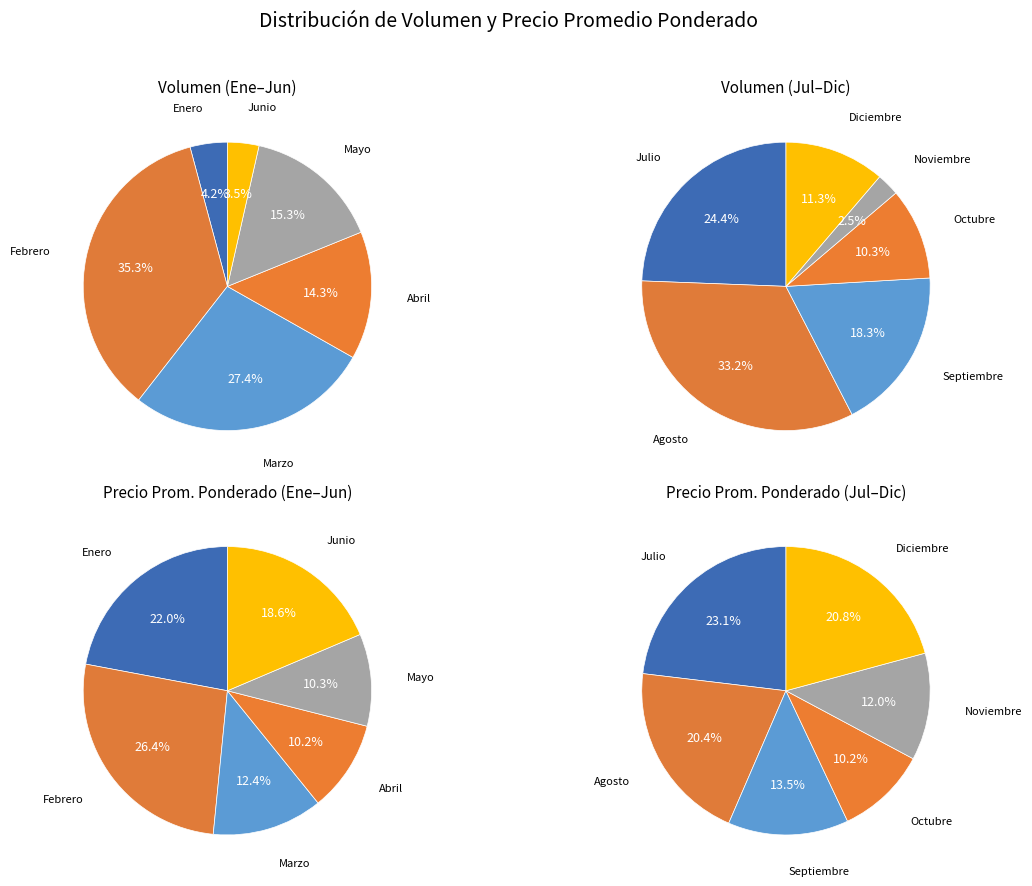

Do 7 and 20 together represent more than half of the pie?

No